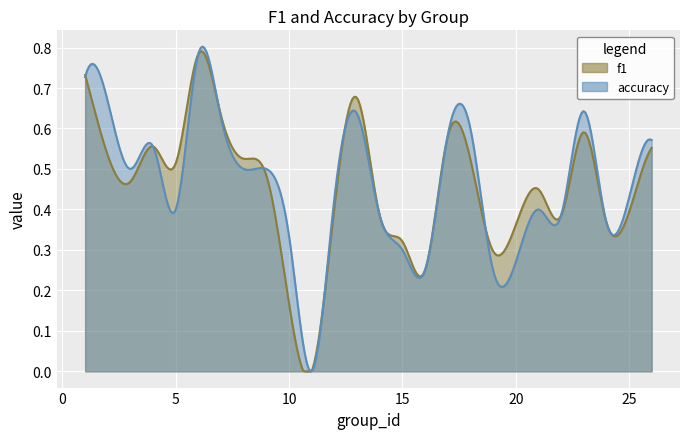

Where is accuracy nearest to the value 0?

11